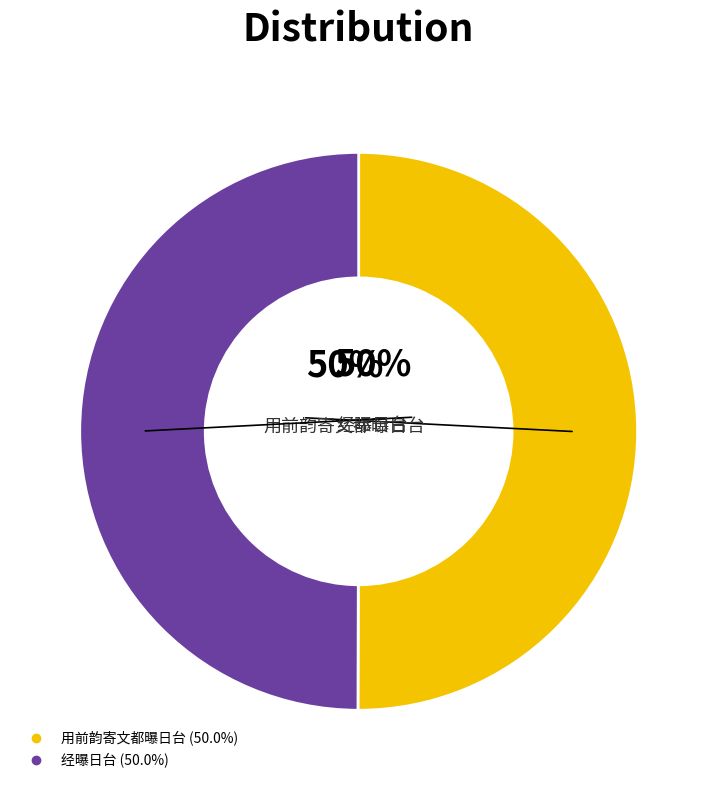

True or false: 用前韵寄文都曝日台 accounts for 50% of the total.

True